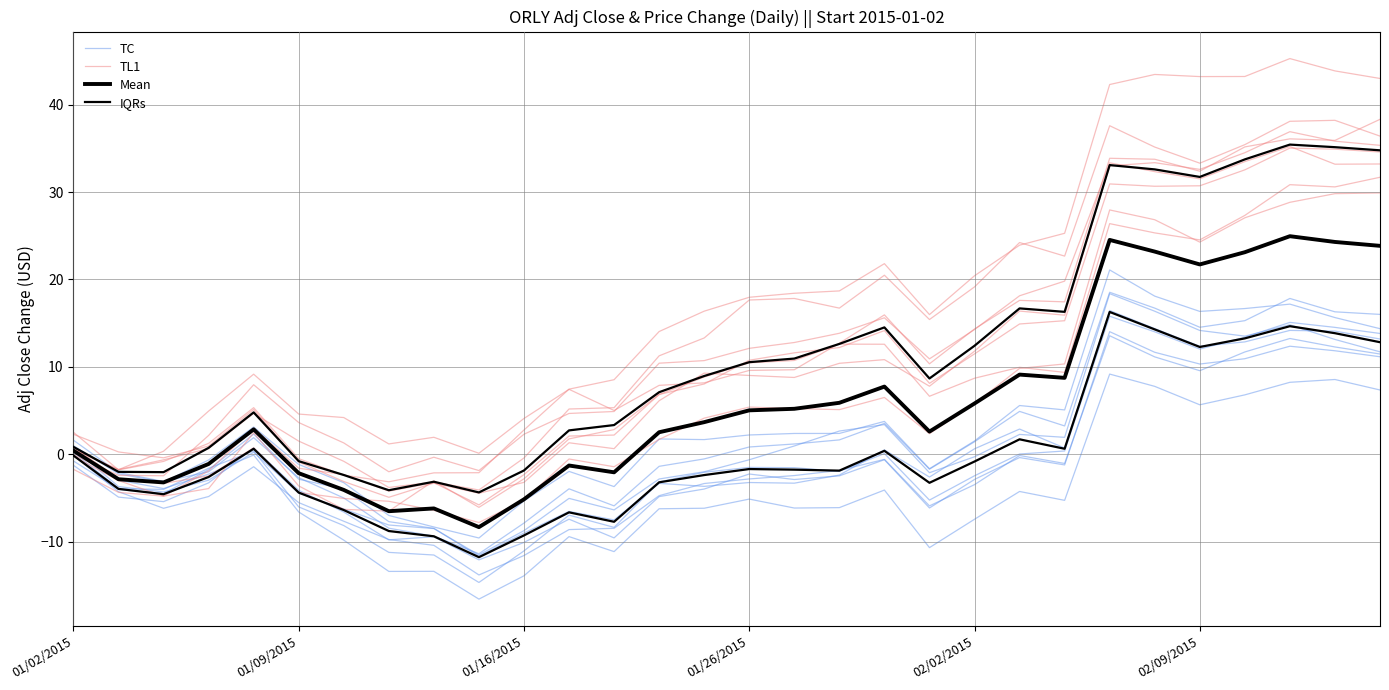

At how many categories does at least one series exceed -9?

30